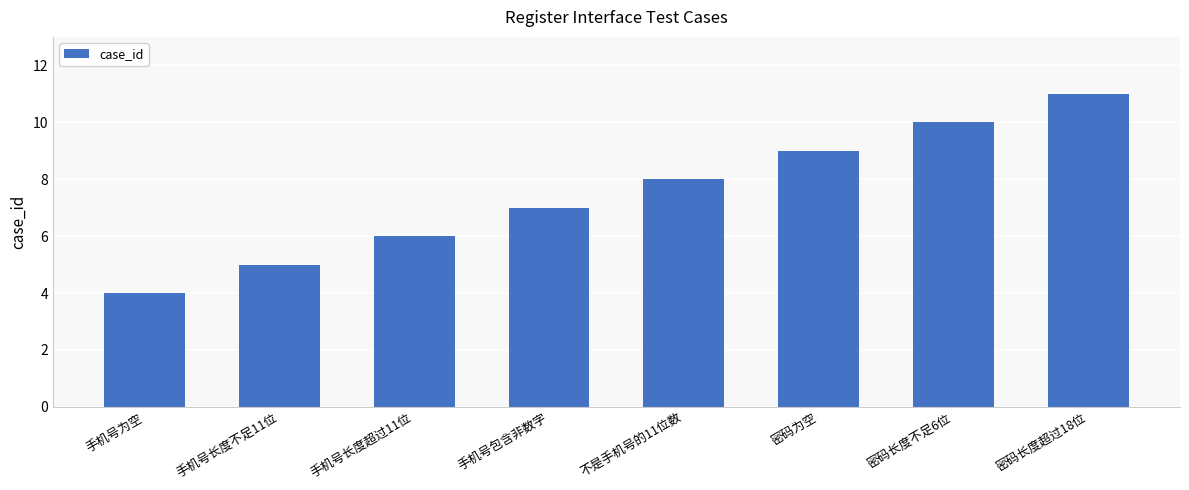

What value does the data have at 手机号为空?

4